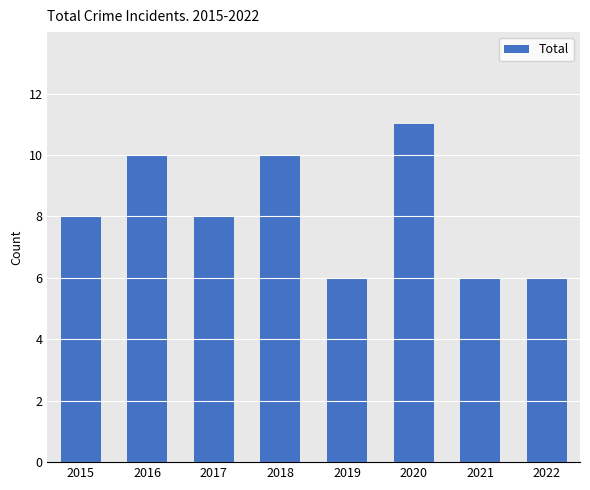

Reading left to right, what are all the values shown in this chart?

2015=8	2016=10	2017=8	2018=10	2019=6	2020=11	2021=6	2022=6